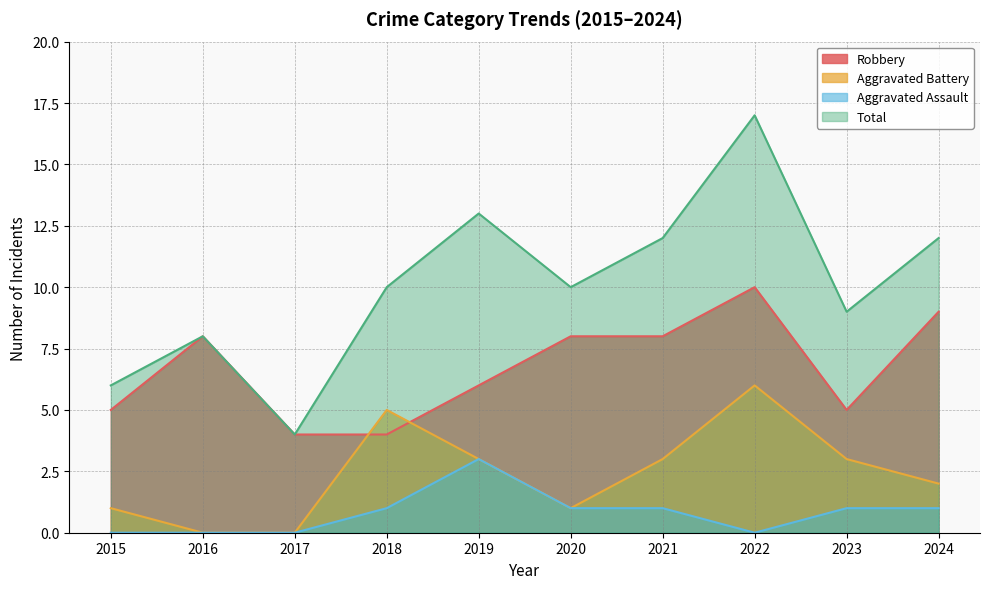

At which category does Aggravated Battery reach its first local valley?

2020